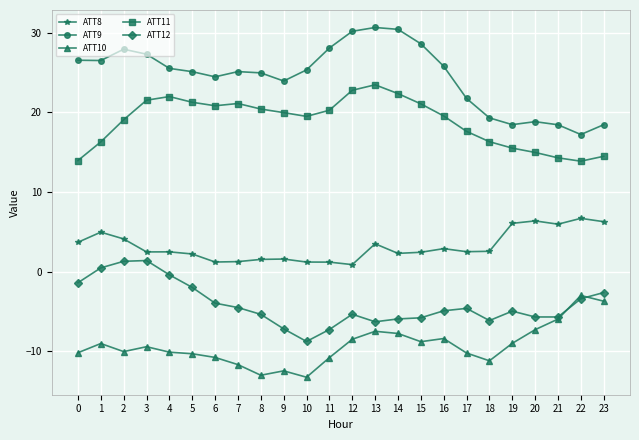

Is it true that ATT11 equals 23.5 at 13?

True